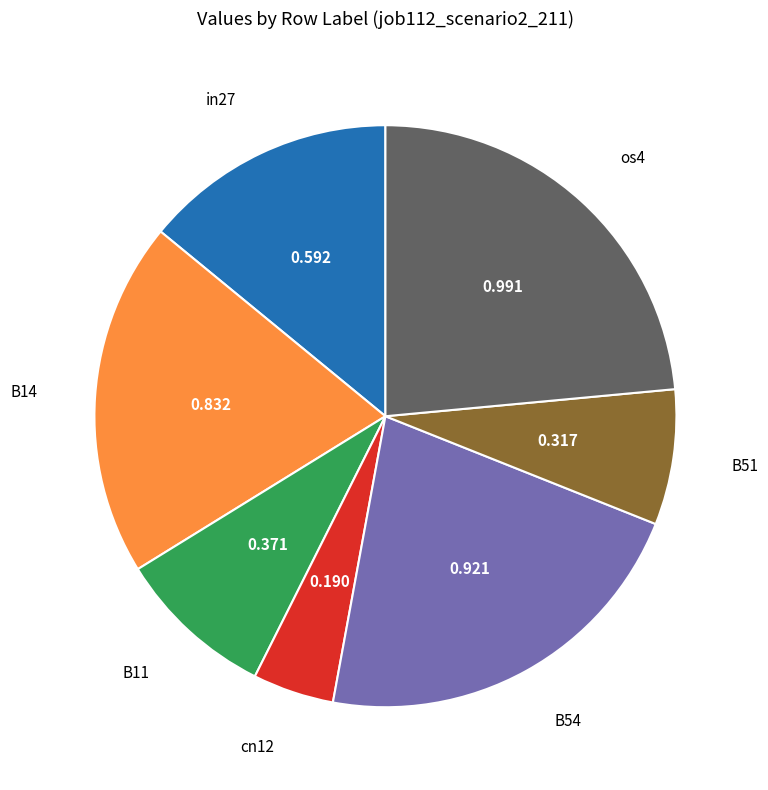

Is there any slice that represents more than half of the pie?

No